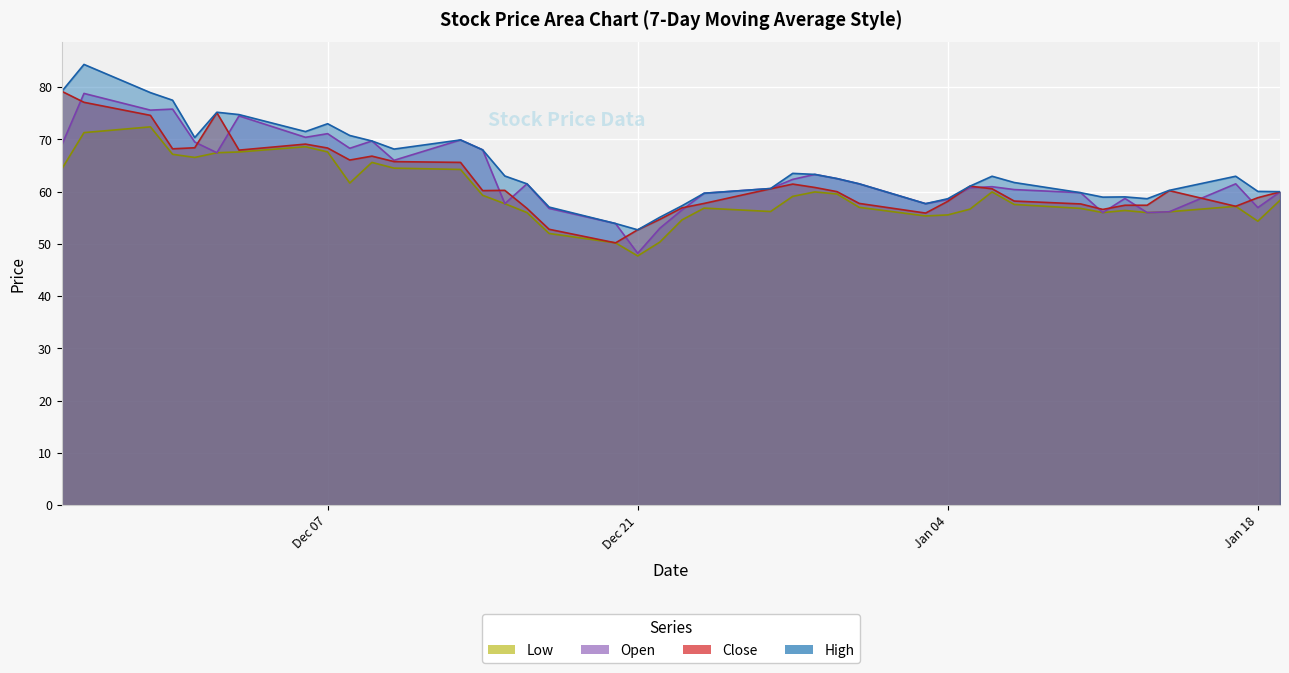

Which label corresponds to the smallest value in the chart?

Dec 21